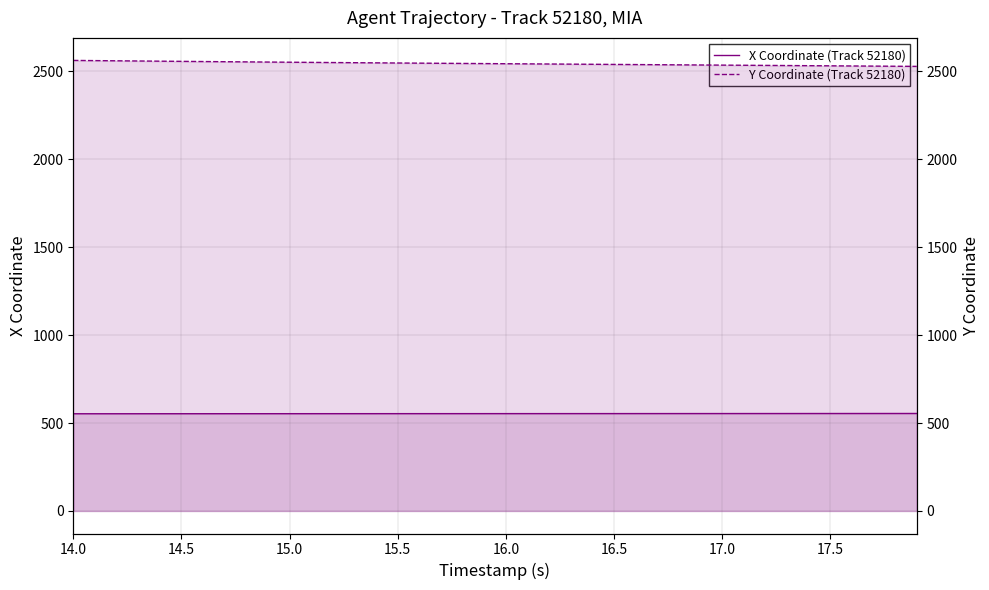

What is the smallest value displayed?

552.6